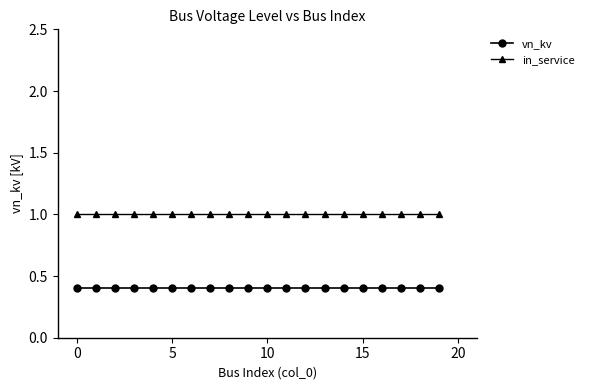

True or false: vn_kv and in_service intersect in this chart.

False